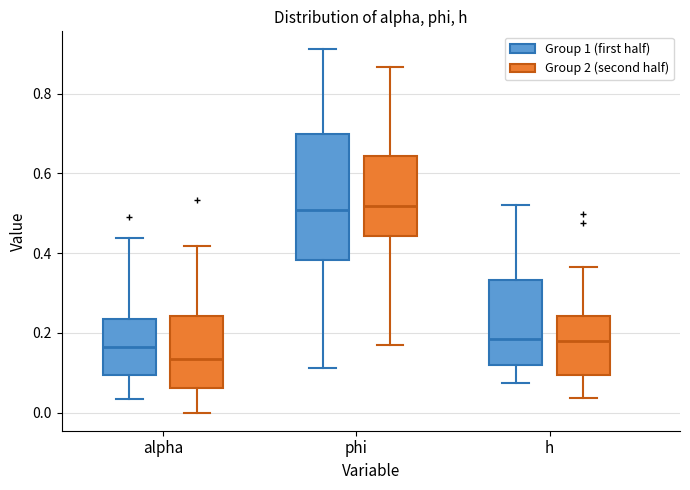

Reading left to right, transcribe this box plot: for each box, give where its median line is, the range the box spans, and where its two whiskers end, as read against the y-axis. The values are not printed on the chart, so give them approximately, as read against the axis.

alpha (Group 1 (first half)): median 0.16, box 0.10 to 0.24, whiskers 0.04 to 0.44
alpha (Group 2 (second half)): median 0.14, box 0.06 to 0.24, whiskers 0.00 to 0.42
phi (Group 1 (first half)): median 0.50, box 0.38 to 0.70, whiskers 0.12 to 0.92
phi (Group 2 (second half)): median 0.52, box 0.44 to 0.64, whiskers 0.16 to 0.86
h (Group 1 (first half)): median 0.18, box 0.12 to 0.34, whiskers 0.08 to 0.52
h (Group 2 (second half)): median 0.18, box 0.10 to 0.24, whiskers 0.04 to 0.36